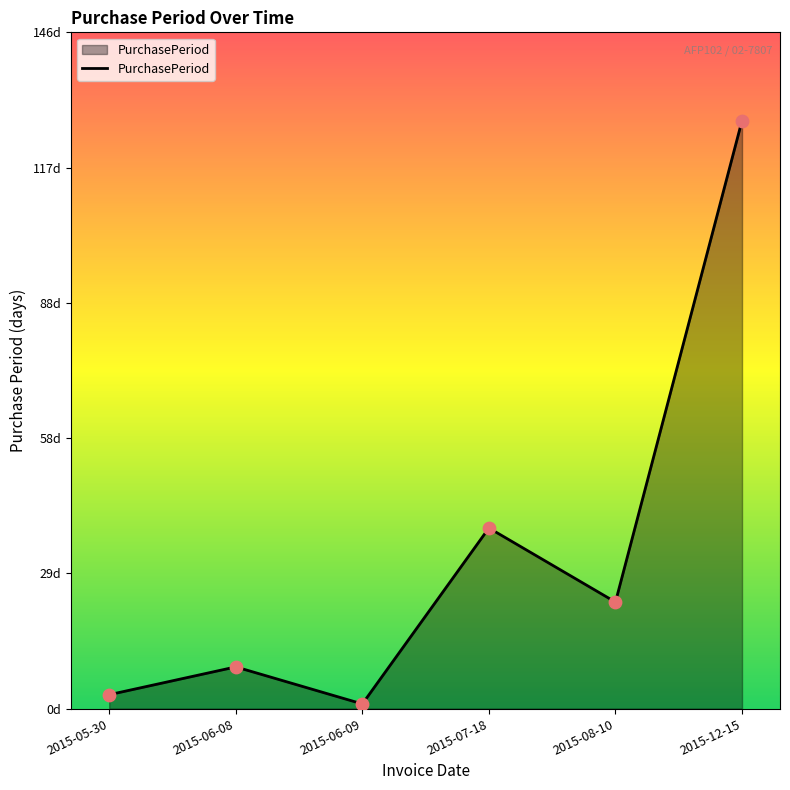

What is the ratio of the value at 2015-12-15 to the value at 2015-08-10?

5.5